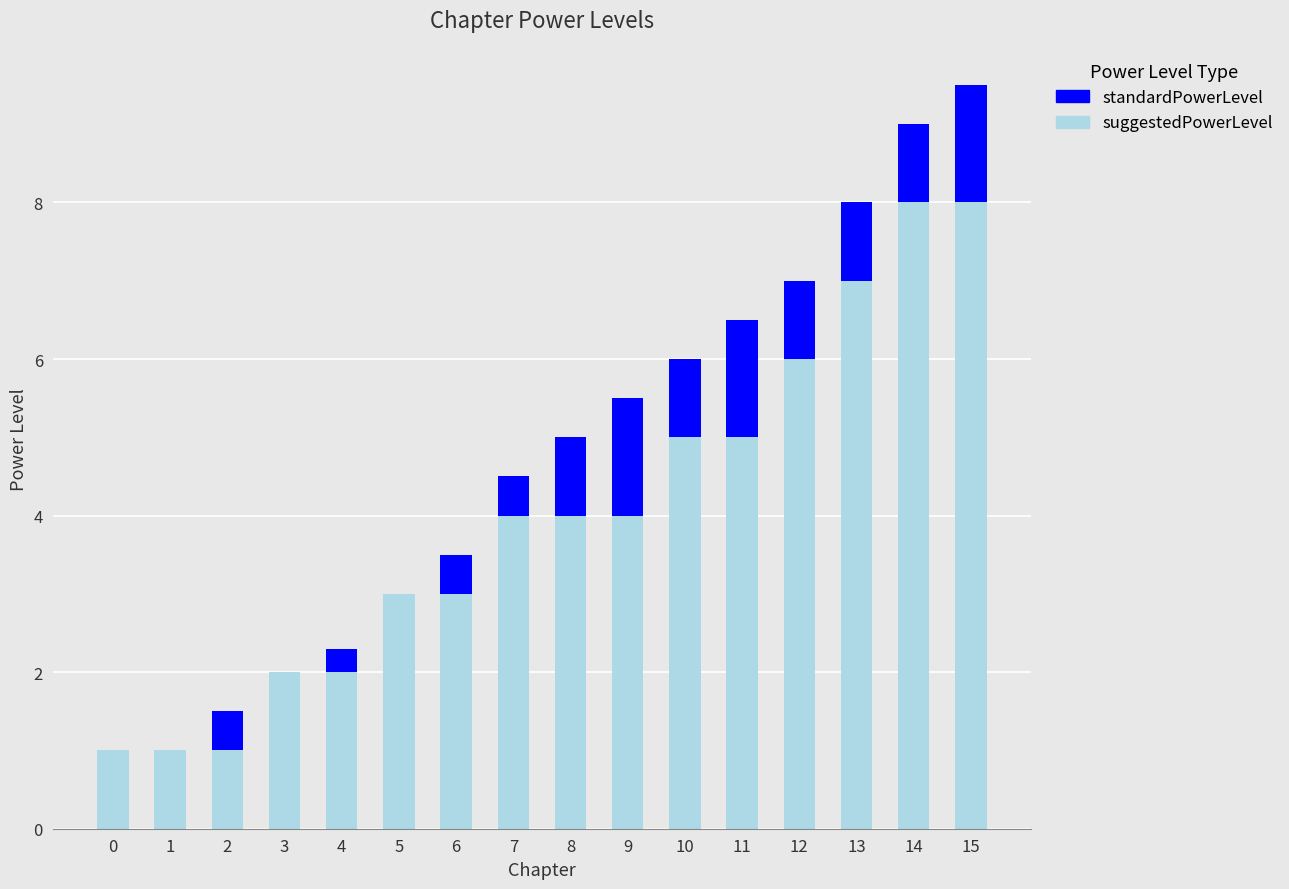

At which category is the sum across all series the highest?

15